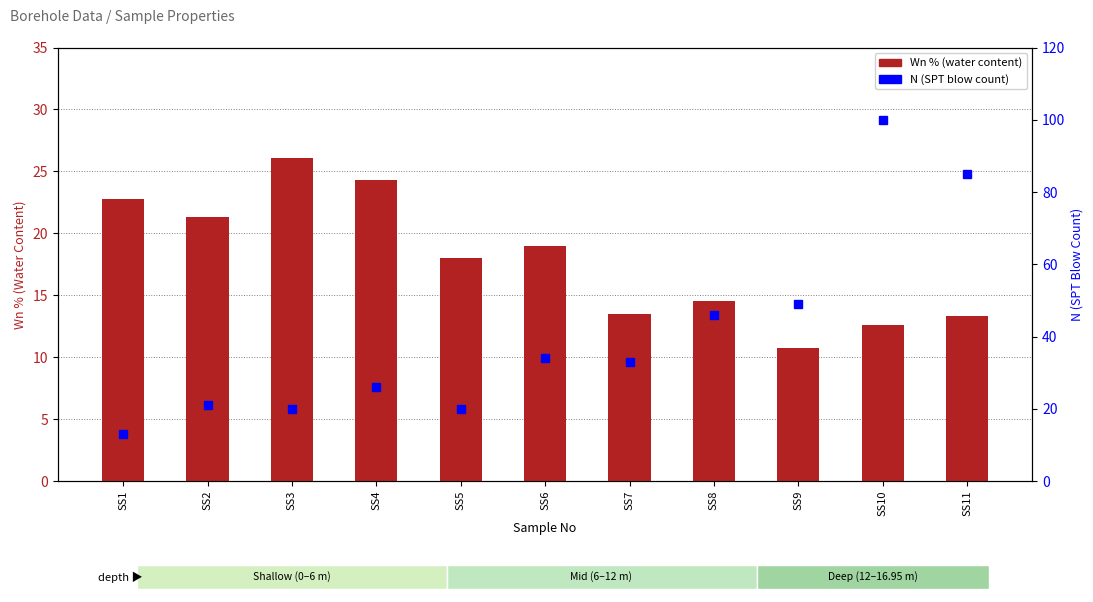

What is the difference between the highest and lowest values at SS2?

0.3